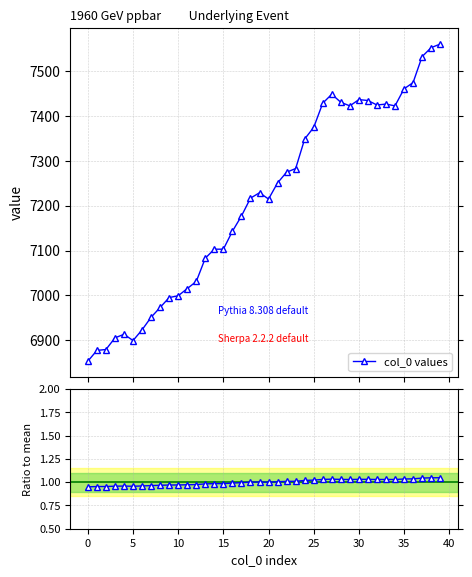

Reading right to left, list all the values displayed in this chart.

col_0 values: 7561.0	7553.0	7533.0	7475.0	7461.0	7423.0	7427.0	7425.0	7435.0	7437.0	7423.0	7431.0	7449.0	7429.0	7375.0	7349.0	7283.0	7275.0	7251.0	7215.0	7229.0	7217.0	7177.0	7143.0	7103.0	7103.0	7083.0	7031.0	7015.0	6999.0	6995.0	6973.0	6951.0	6923.0	6899.0	6913.0	6905.0	6879.0	6877.0	6853.0
Ratio to mean: 1.0	1.0	1.0	1.0	1.0	1.0	1.0	1.0	1.0	1.0	1.0	1.0	1.0	1.0	1.0	1.0	1.0	1.0	1.0	1.0	1.0	1.0	1.0	1.0	1.0	1.0	1.0	1.0	1.0	1.0	1.0	1.0	1.0	1.0	1.0	1.0	1.0	1.0	1.0	1.0